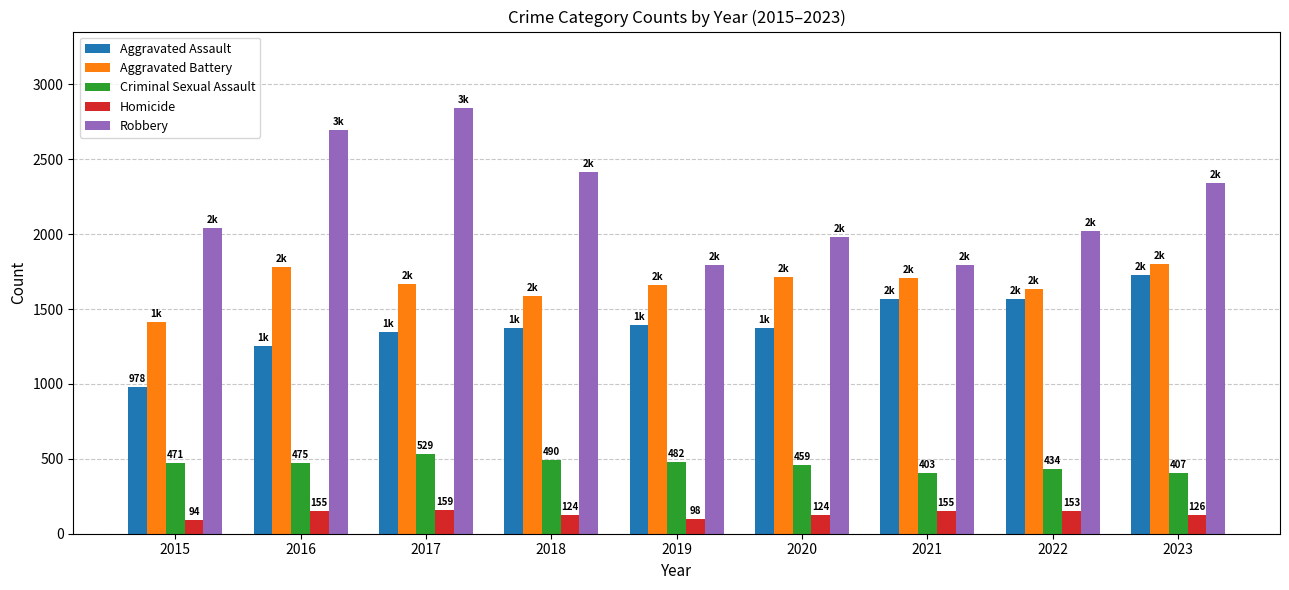

At which label is Robbery closest to 2317?

2023